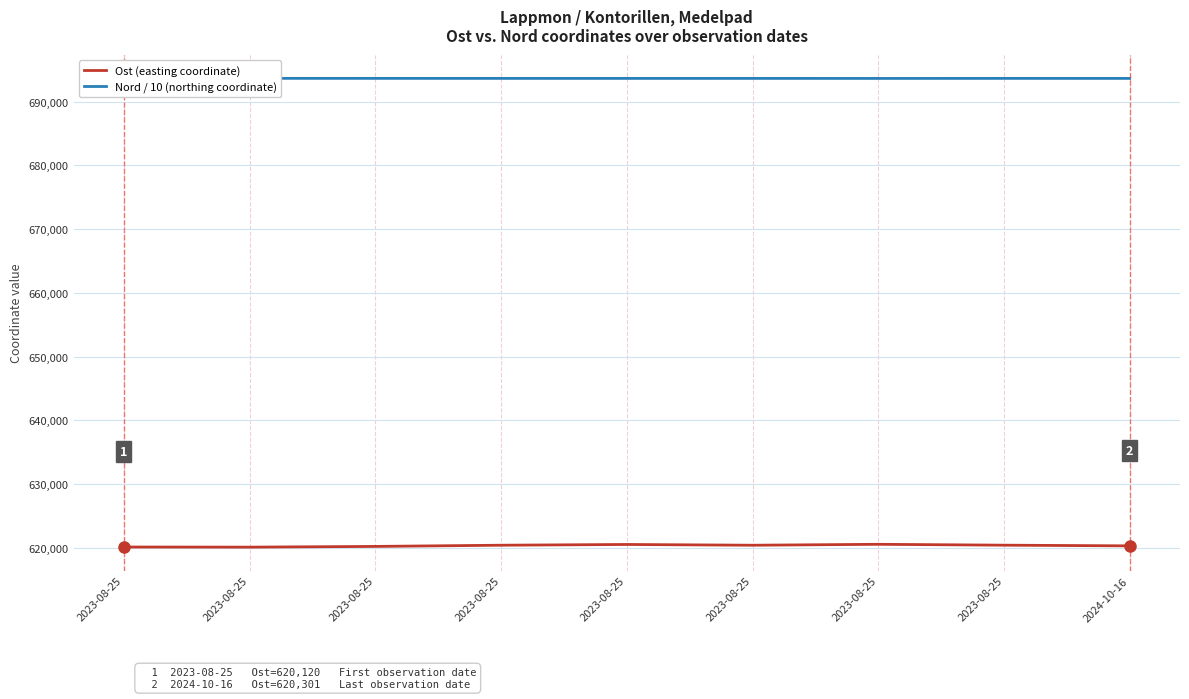

Reading left to right, extract all data points from this chart.

Ost (easting coordinate): 620120.0	620100.0	620214.0	620402.0	620520.0	620400.0	620546.0	620409.0	620301.0
Nord / 10 (northing coordinate): 693650.9	693653.0	693648.8	693645.9	693644.2	693646.0	693641.1	693646.5	693644.2